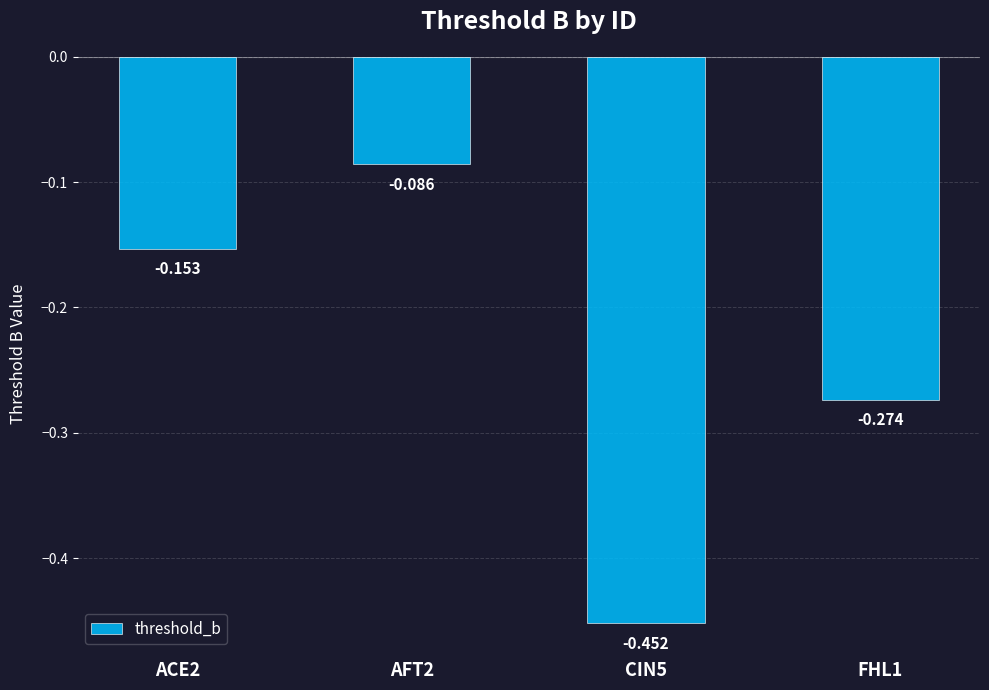

Reading left to right, list all the values displayed in this chart.

-0.2	-0.1	-0.5	-0.3